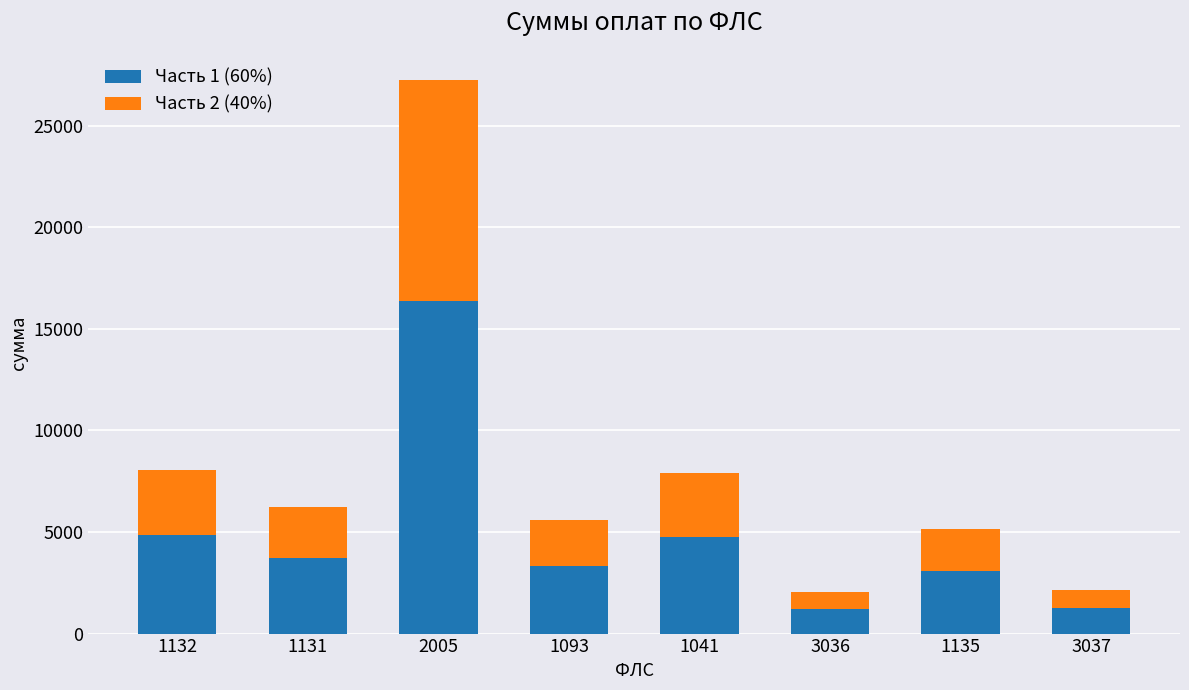

What is the value of the Часть 1 (60%) bar at the 6th from the left?

1226.3